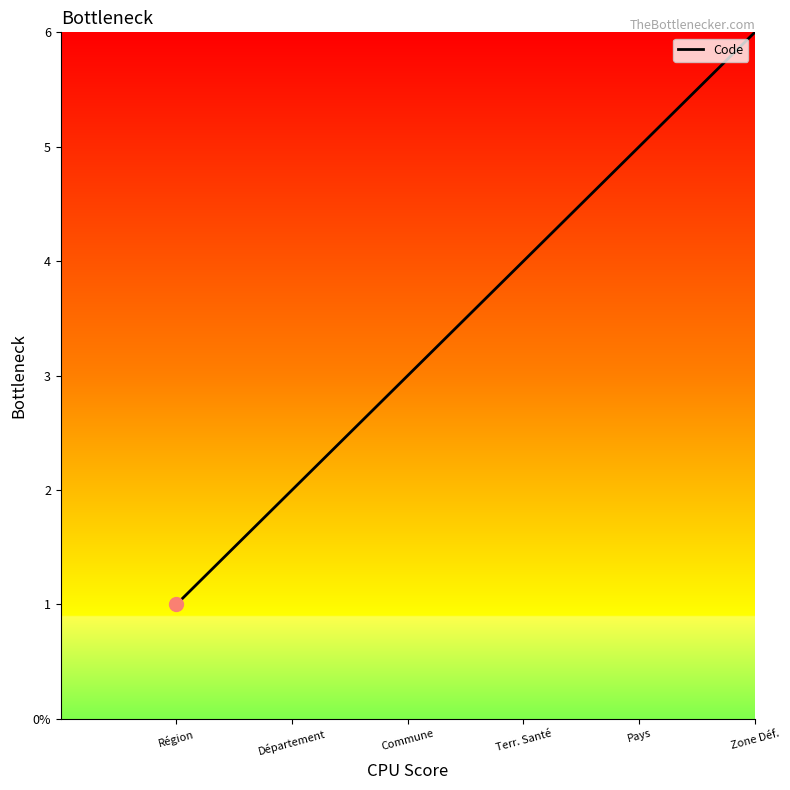

Does the chart have visible grid lines?

No